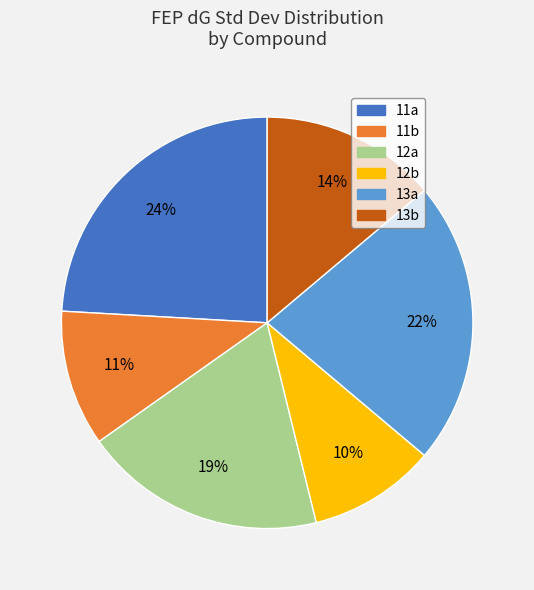

Count the number of slices in the pie.

6